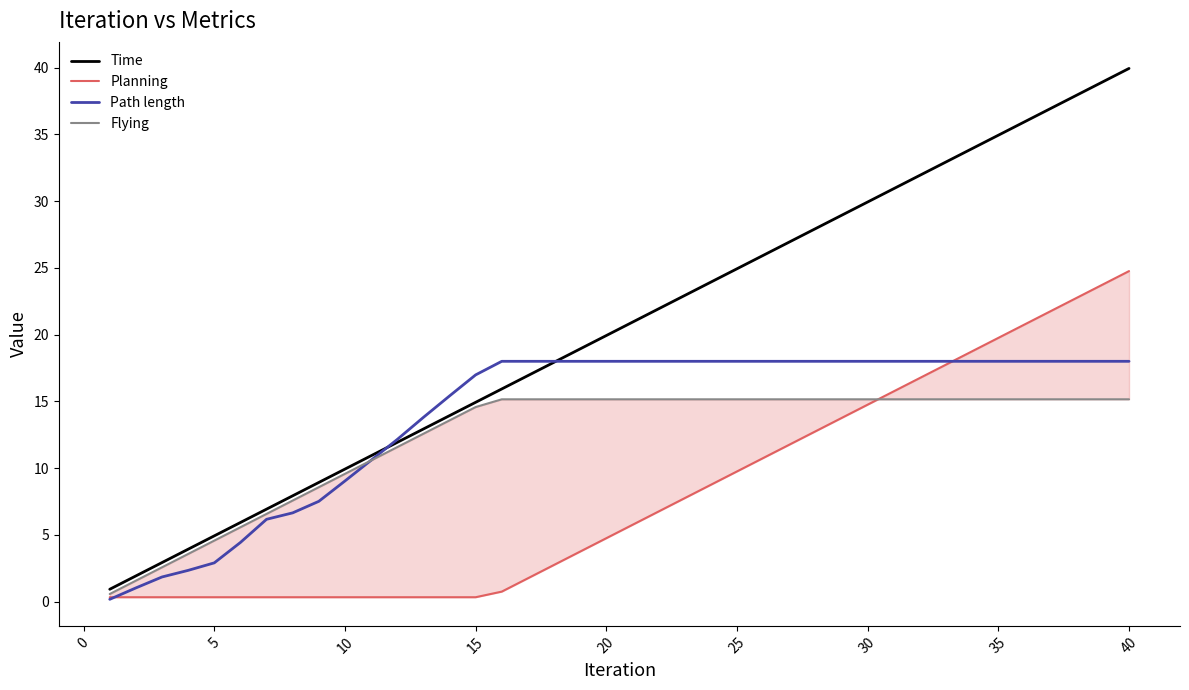

At how many categories does at least one series exceed 13?

28